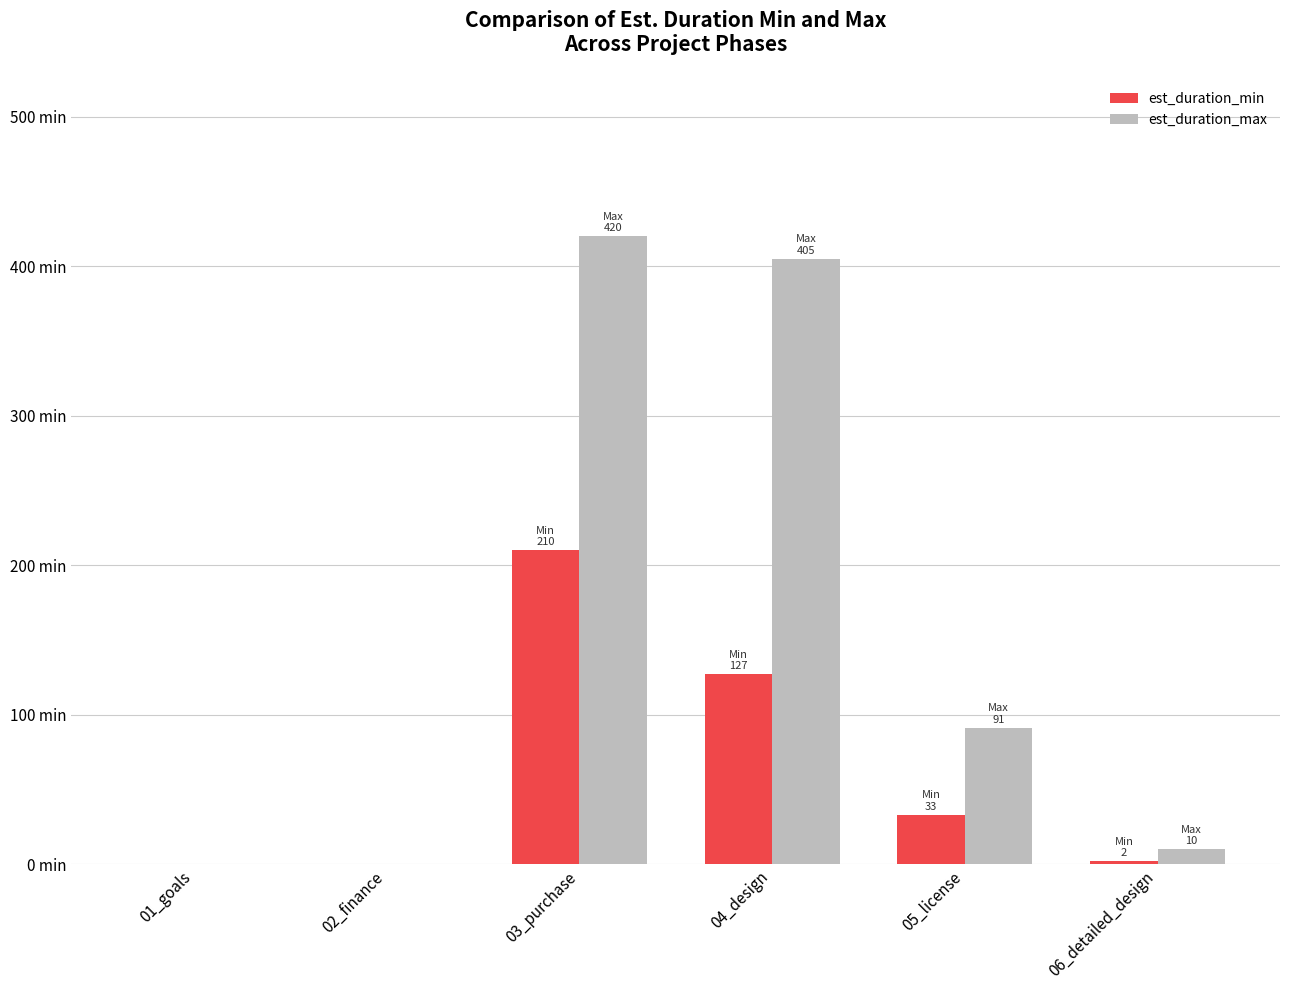

Does the chart contain stacked bars?

No